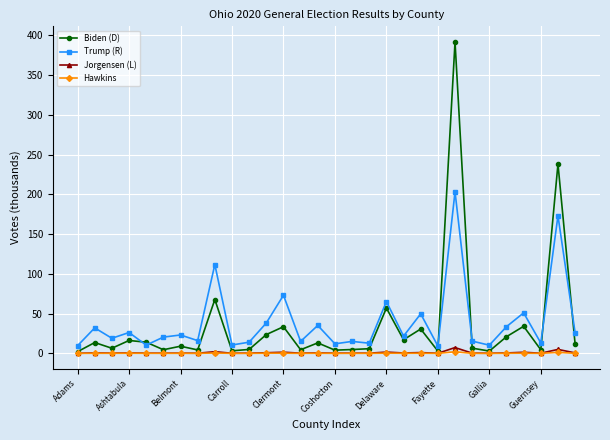

What is the value of the Trump (R) point at the 26th from the left?

33.6